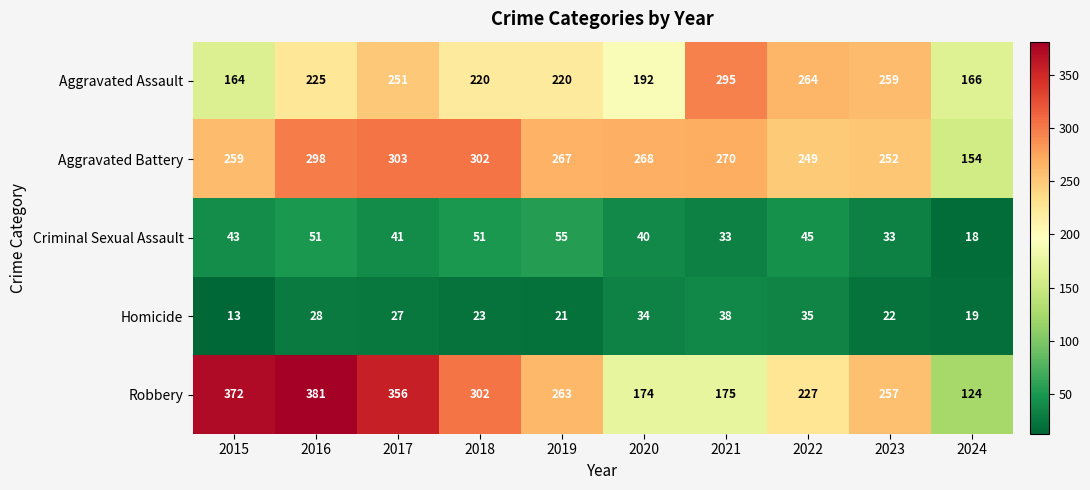

What is the total value across all series at 2023?

823